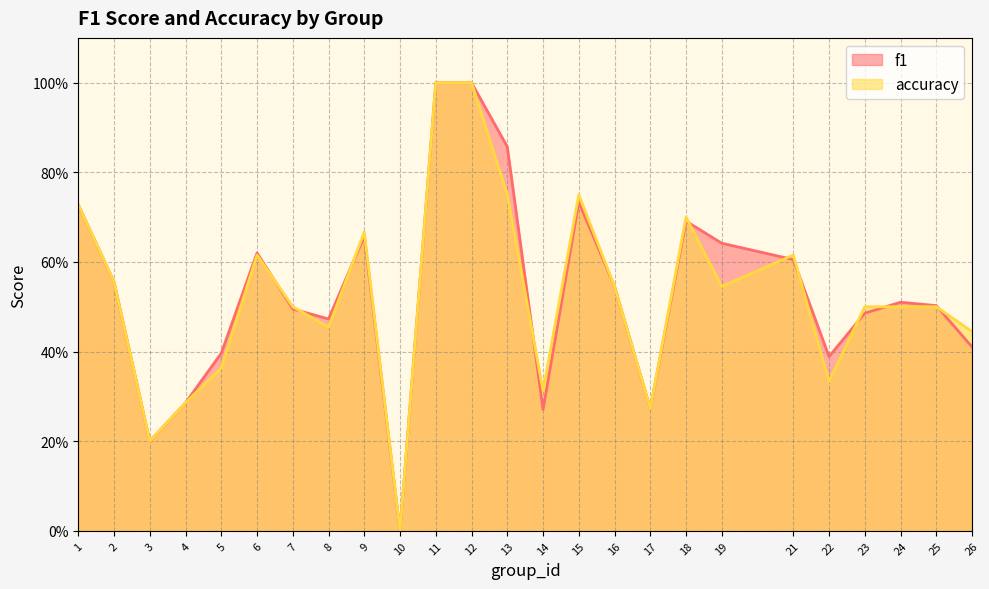

At which category does f1 reach its first local peak?

6